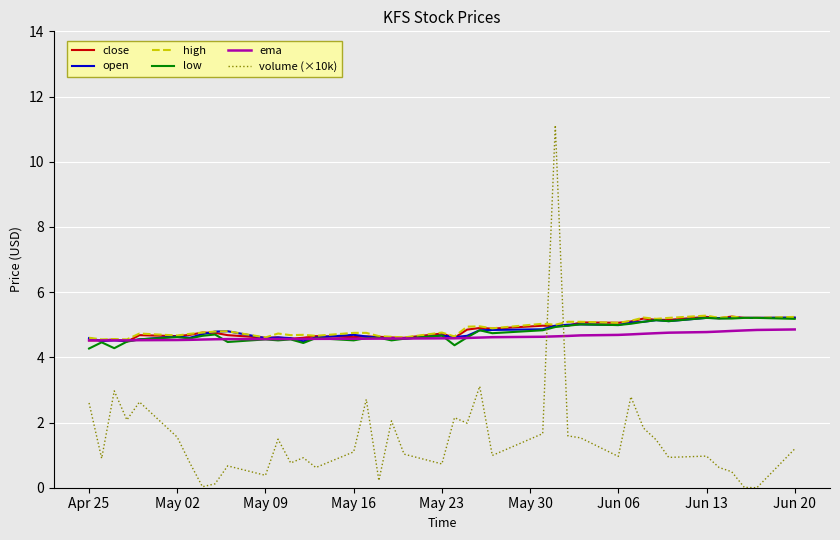

Which series has the widest spread of values?

volume (×10k)